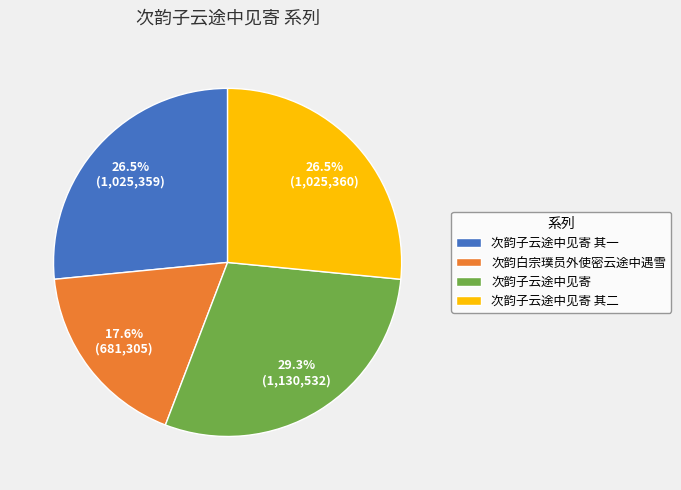

To the nearest percent, what is the combined percentage of 次韵子云途中见寄 其二 and 次韵子云途中见寄 其一?

53%